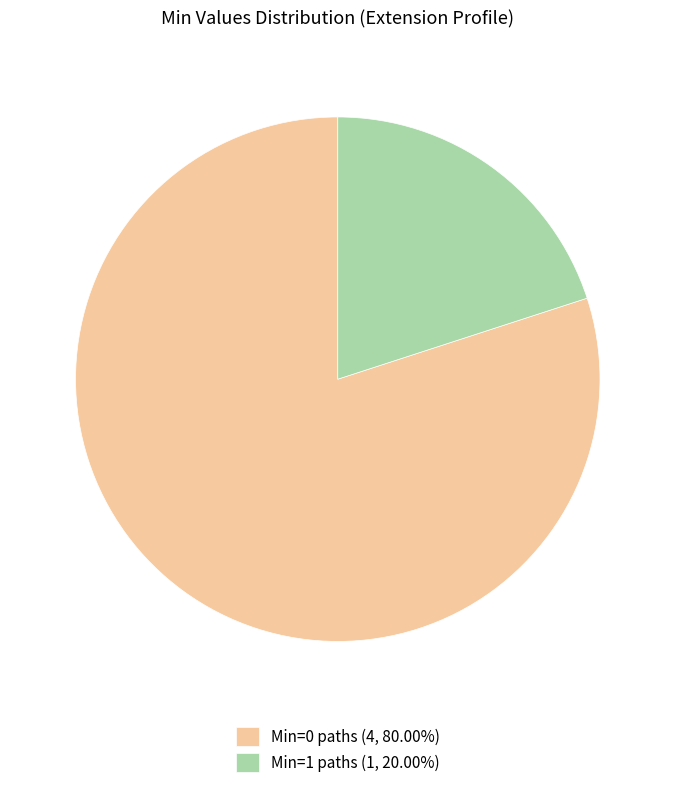

Do Min=1 paths (1, 20.00%) and Min=0 paths (4, 80.00%) together represent more than half of the pie?

Yes